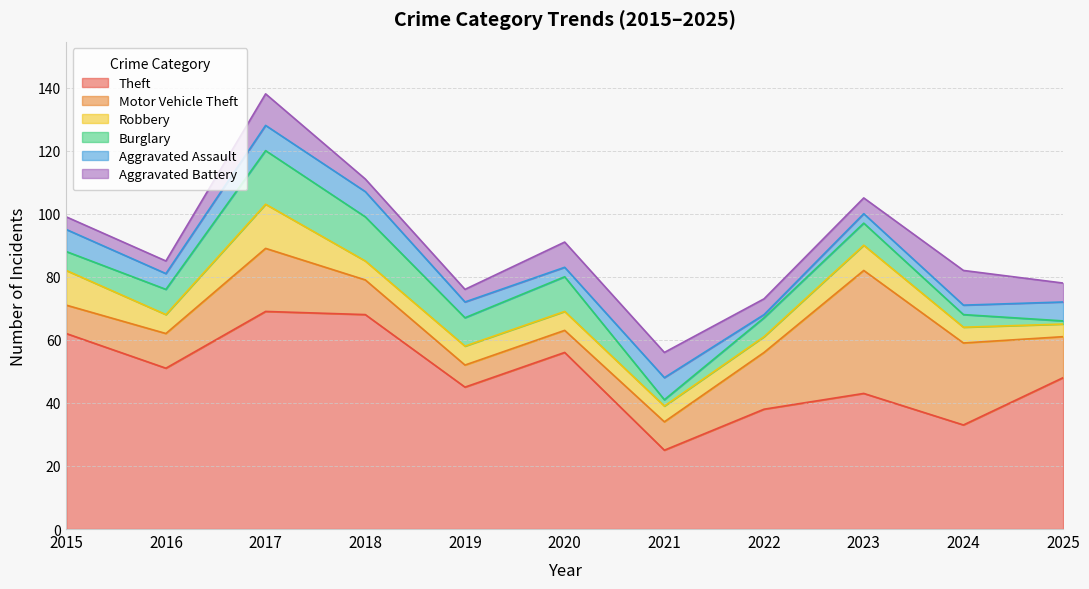

Which series has the largest range (max minus min)?

Theft